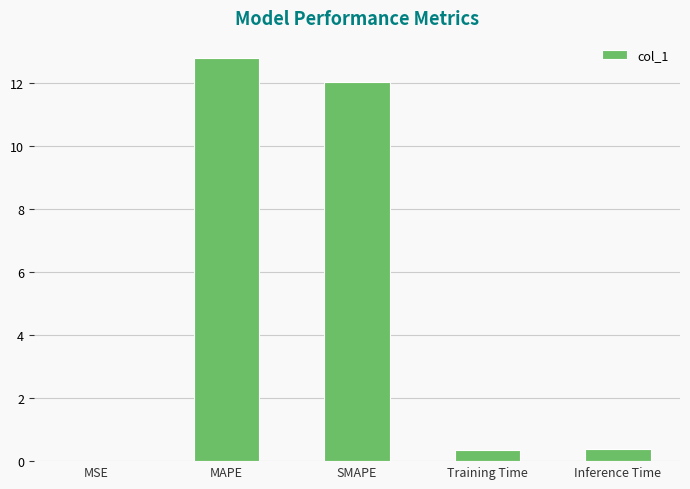

Read the value at MAPE.

12.8